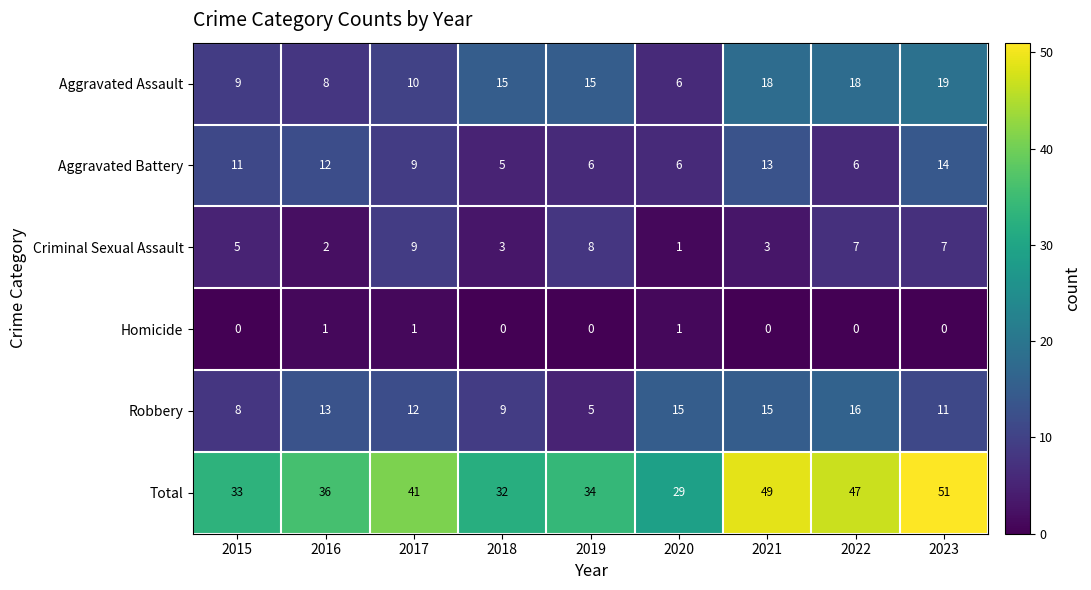

At which category is the sum across all series the highest?

2023